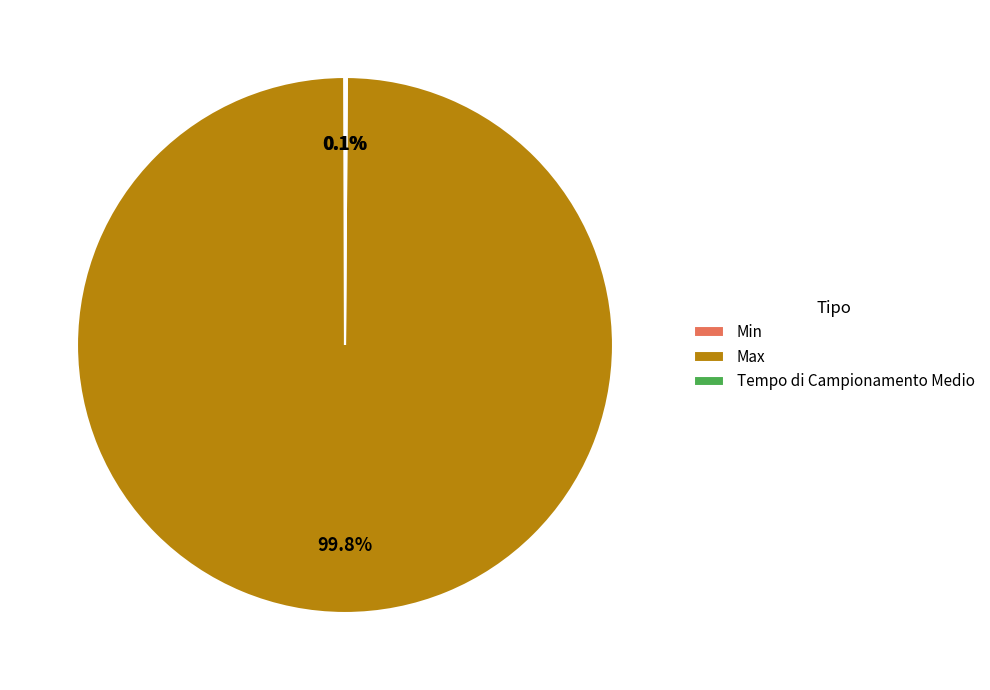

Which category has the biggest portion of the pie?

Max